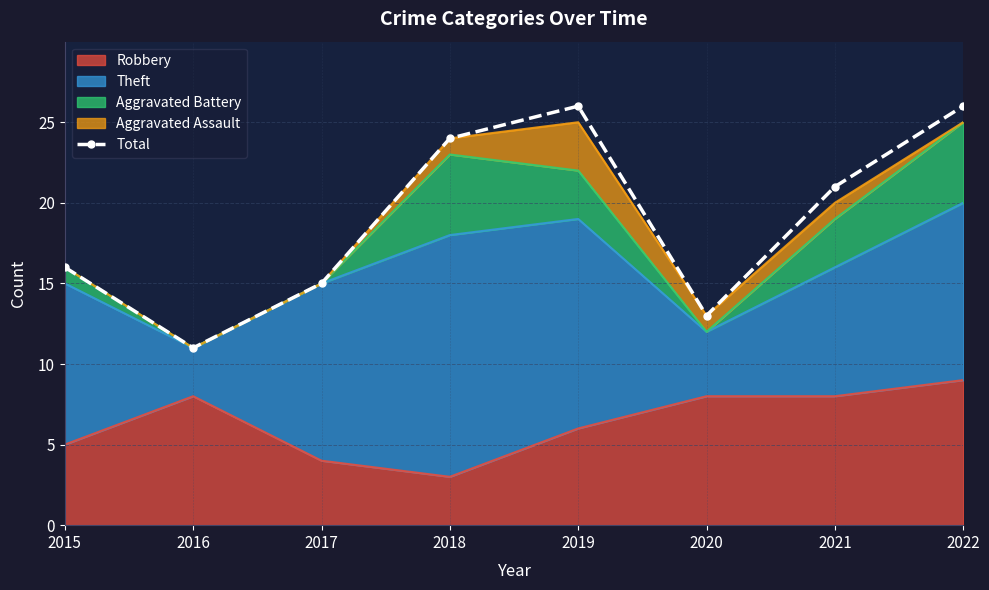

Reading left to right, list all the values displayed in this chart.

2015=16	2016=11	2017=15	2018=24	2019=26	2020=13	2021=21	2022=26